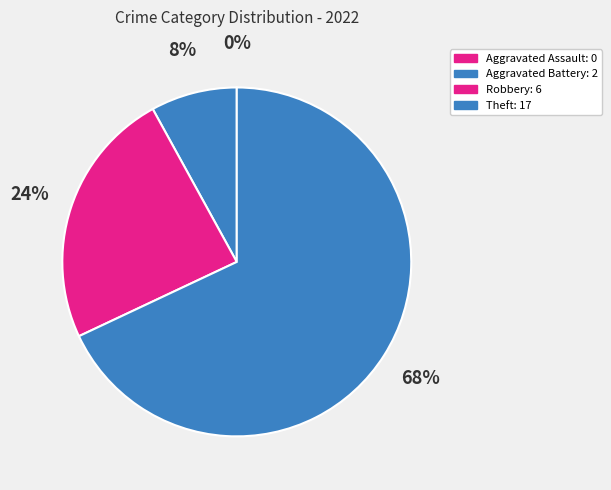

Combined, what portion of the pie is Robbery and Aggravated Battery?

32.0%